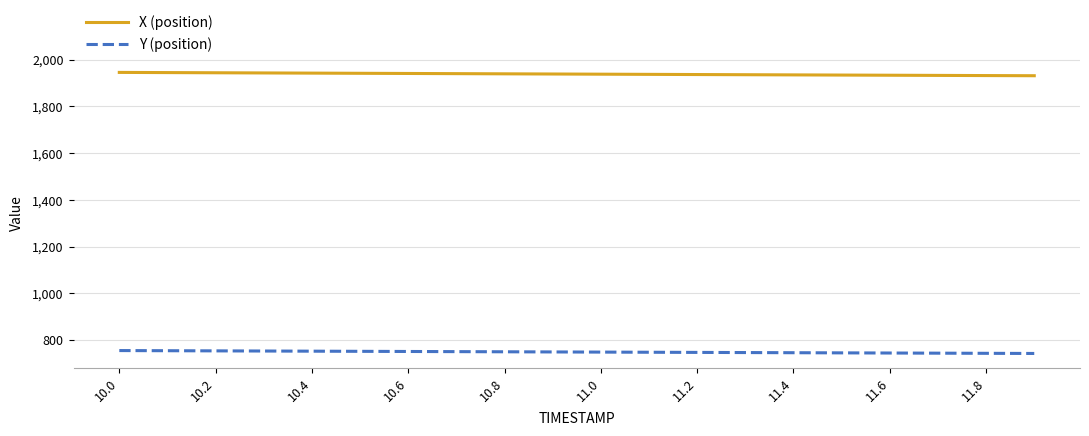

List the series in order of their overall mean, lowest first.

Y (position), X (position)